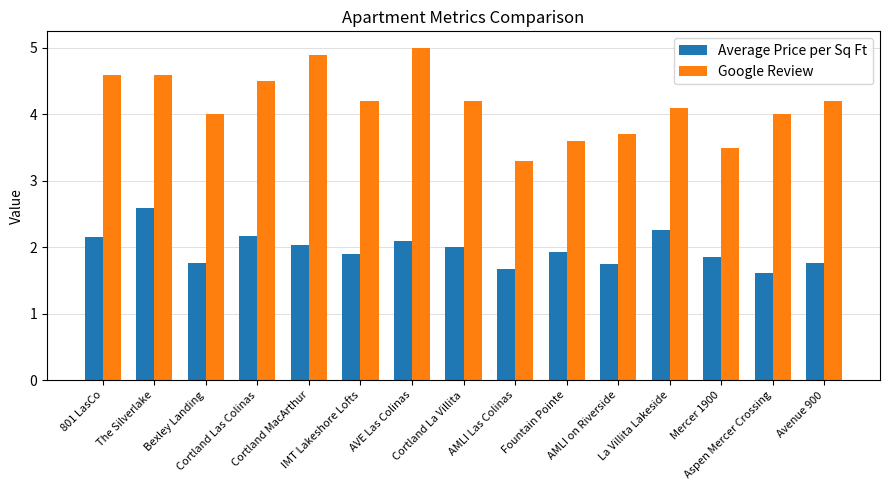

What is the sum of the Average Price per Sq Ft values at Avenue 900 and AVE Las Colinas?

3.9